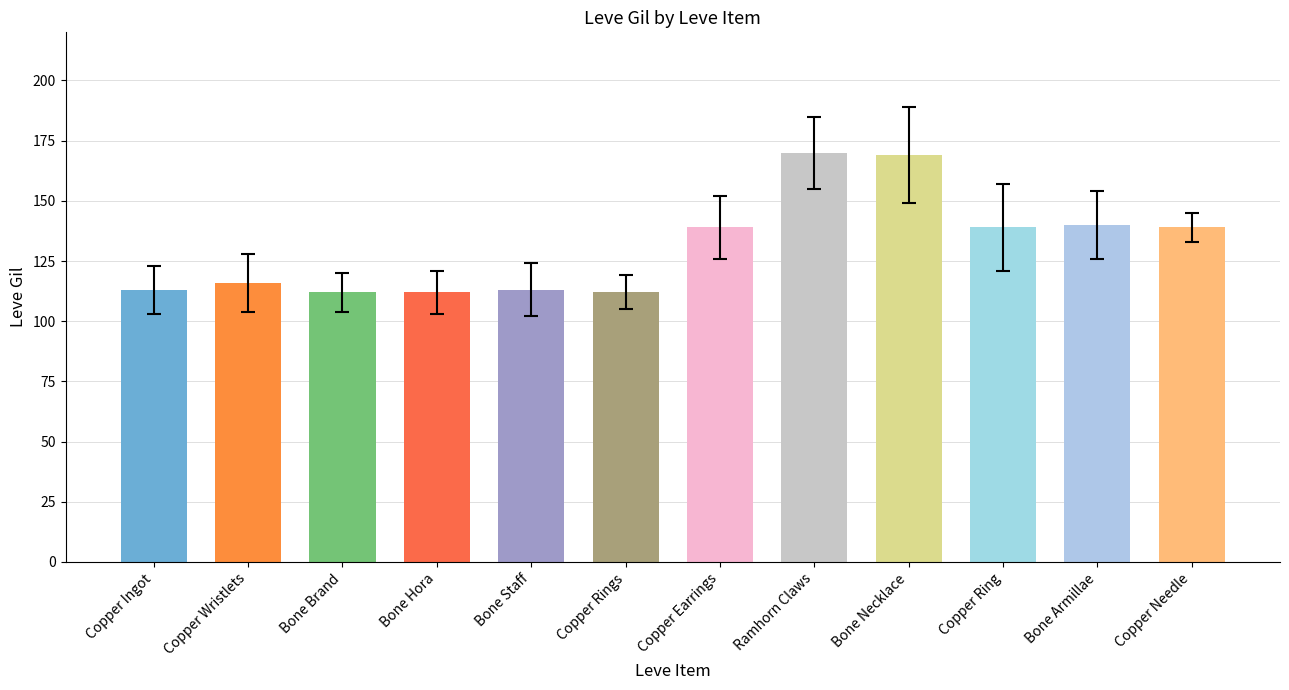

At how many categories does at least one series exceed 52?

12